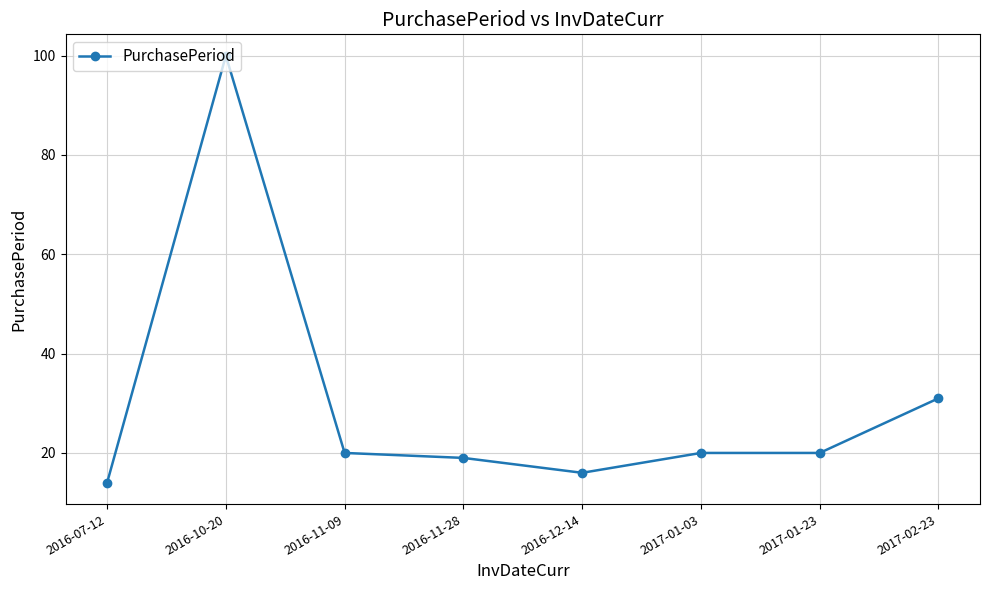

Where is the first local minimum?

2016-12-14